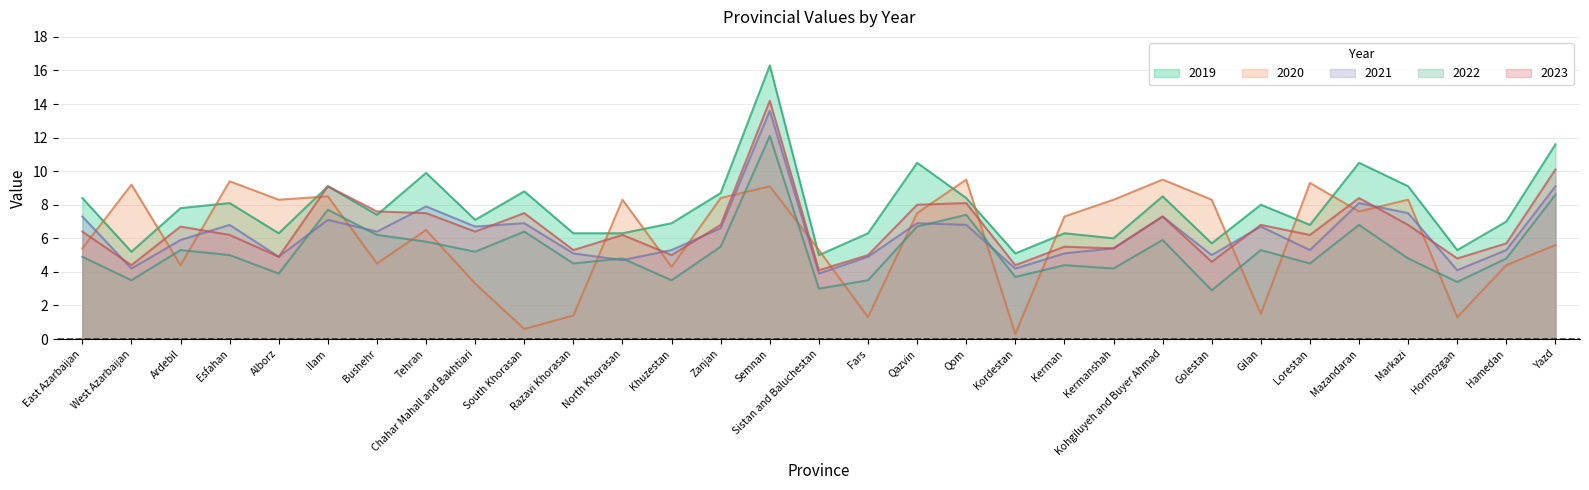

Does the chart have visible grid lines?

Yes